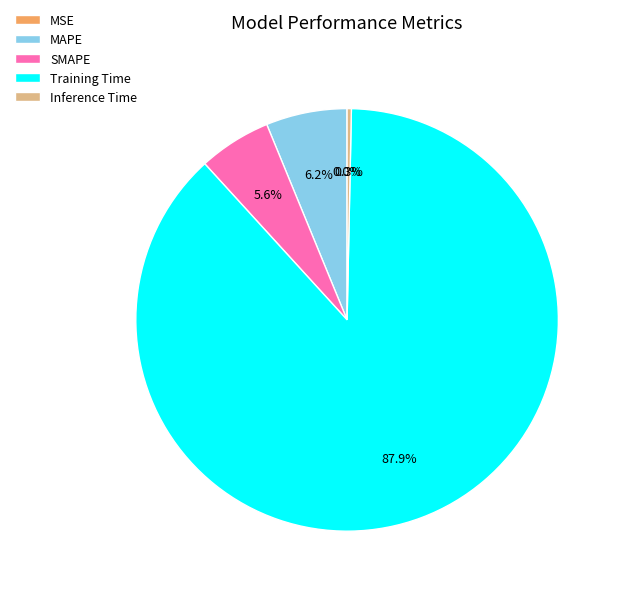

Between SMAPE and Inference Time, which is larger?

SMAPE